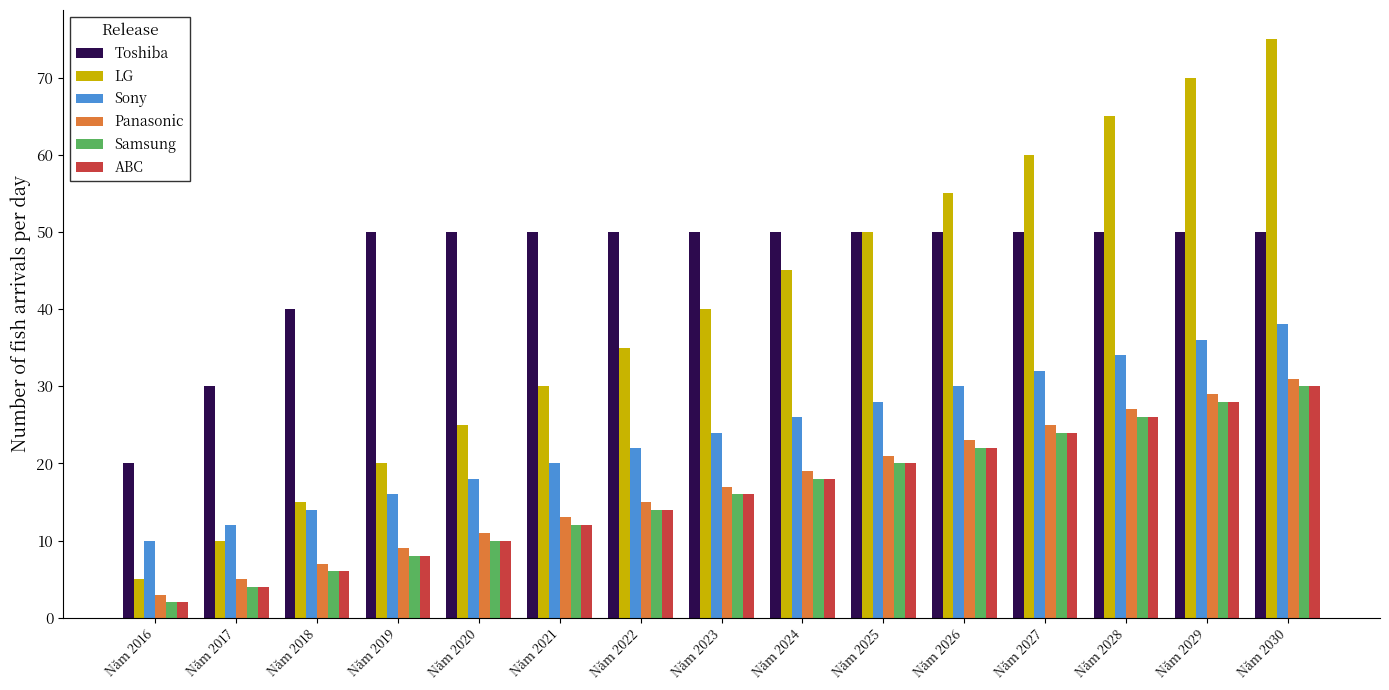

What value does the Toshiba series have at Năm 2018?

40